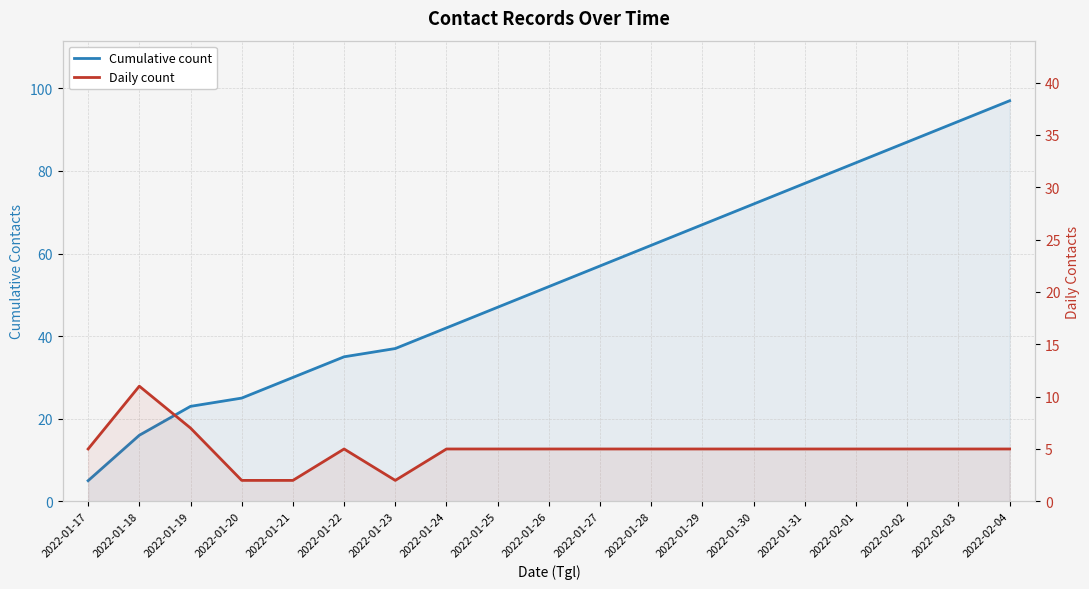

True or false: Cumulative count has a value of 14 at 2022-01-19.

False